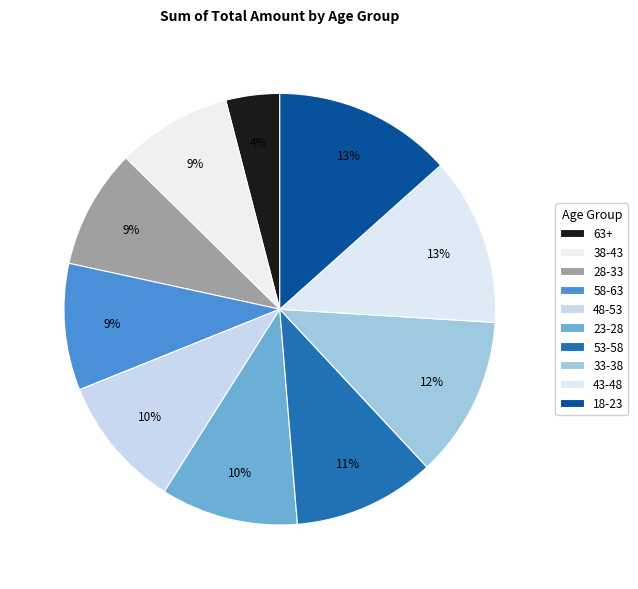

To the nearest percent, what portion does 33-38 represent?

12%